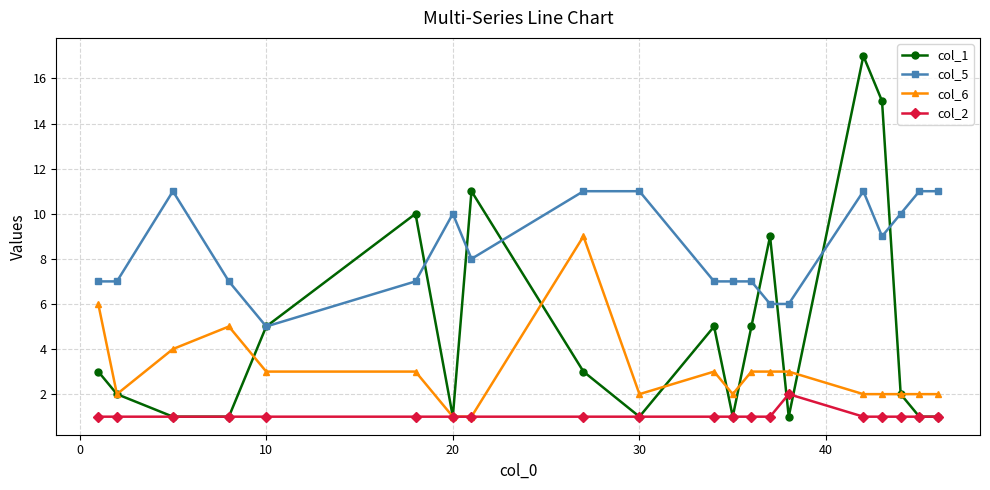

List the series in order of their overall mean, highest first.

col_5, col_1, col_6, col_2